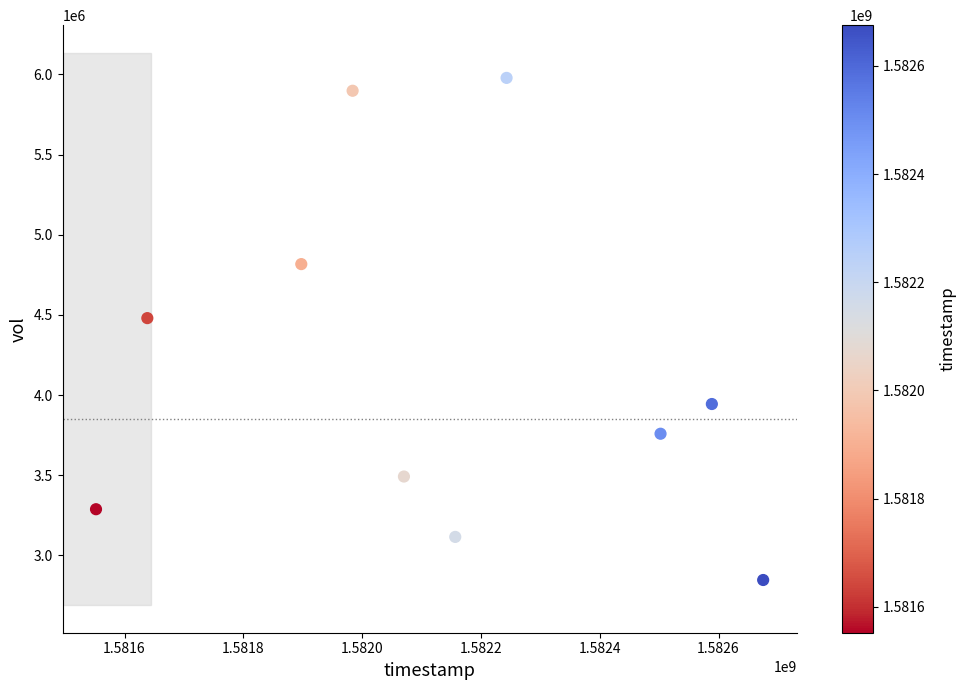

What is the average Y value?

4162050